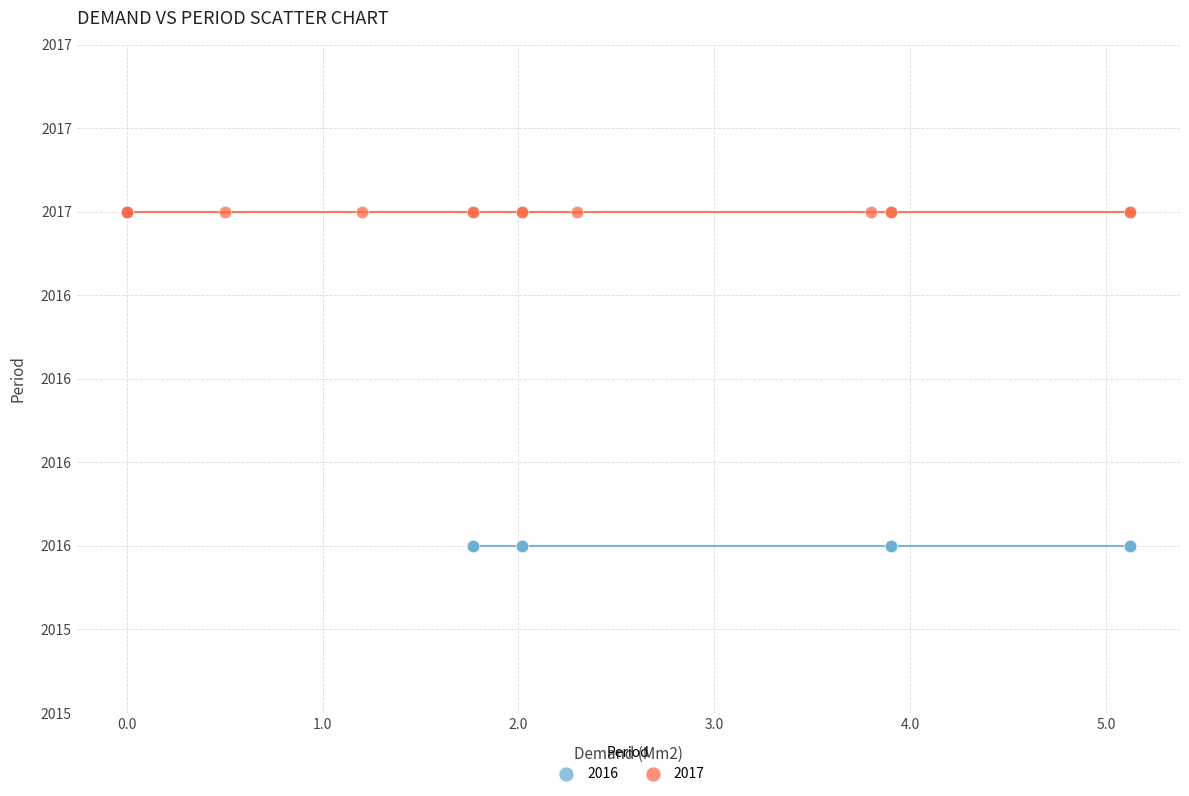

What are all the series names shown in the legend?

2016, 2017